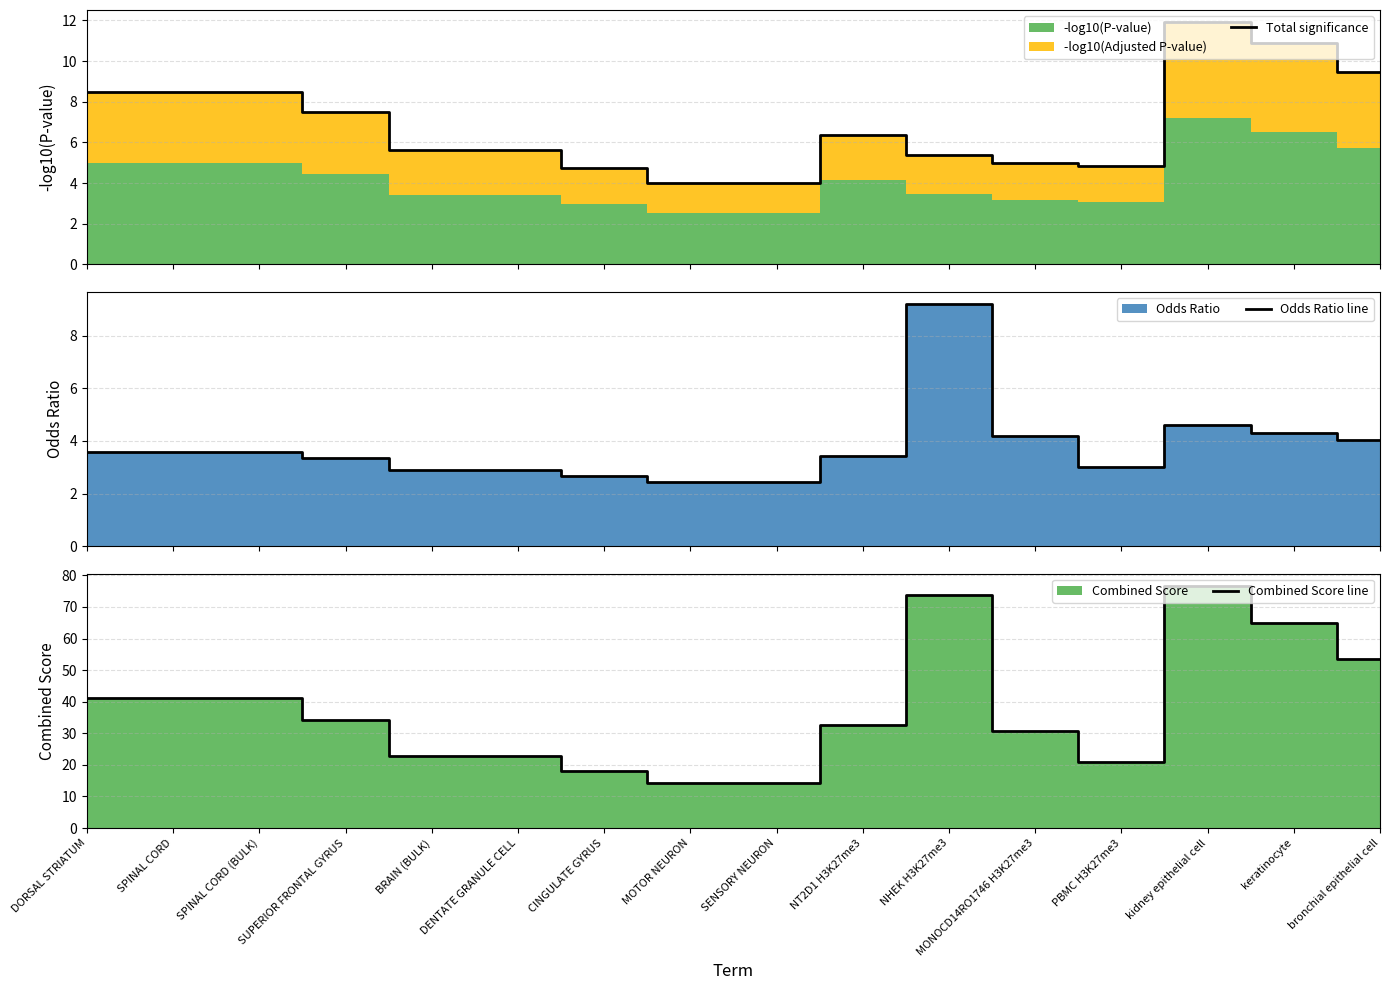

Which label corresponds to the largest value in the chart?

kidney epithelial cell